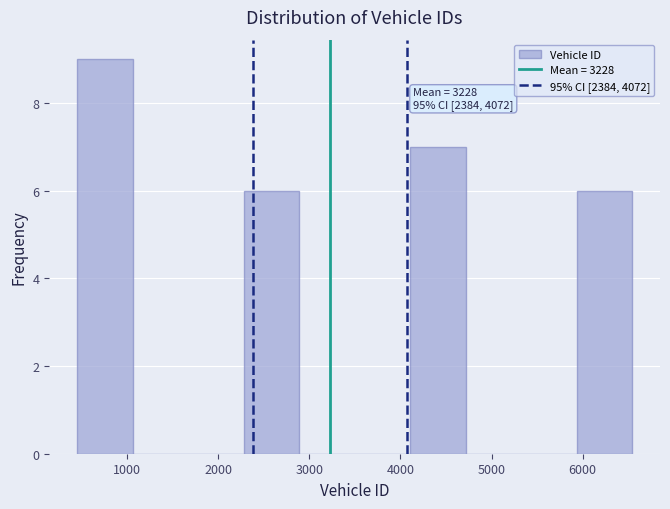

Which range on the x-axis has the tallest bar?

500 to 1100